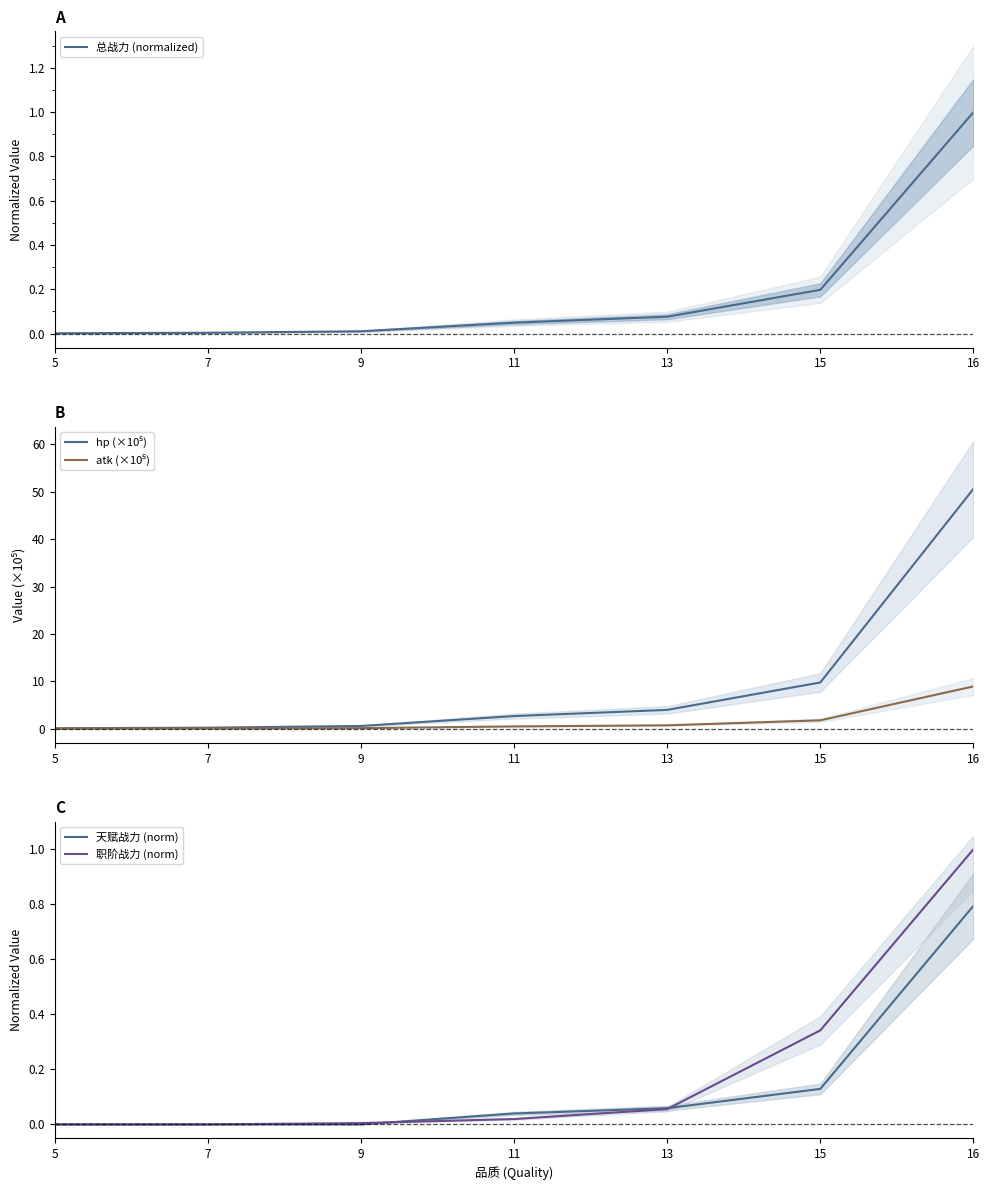

The hp (×10⁵) series shows 17.2 at 15. True or false?

False